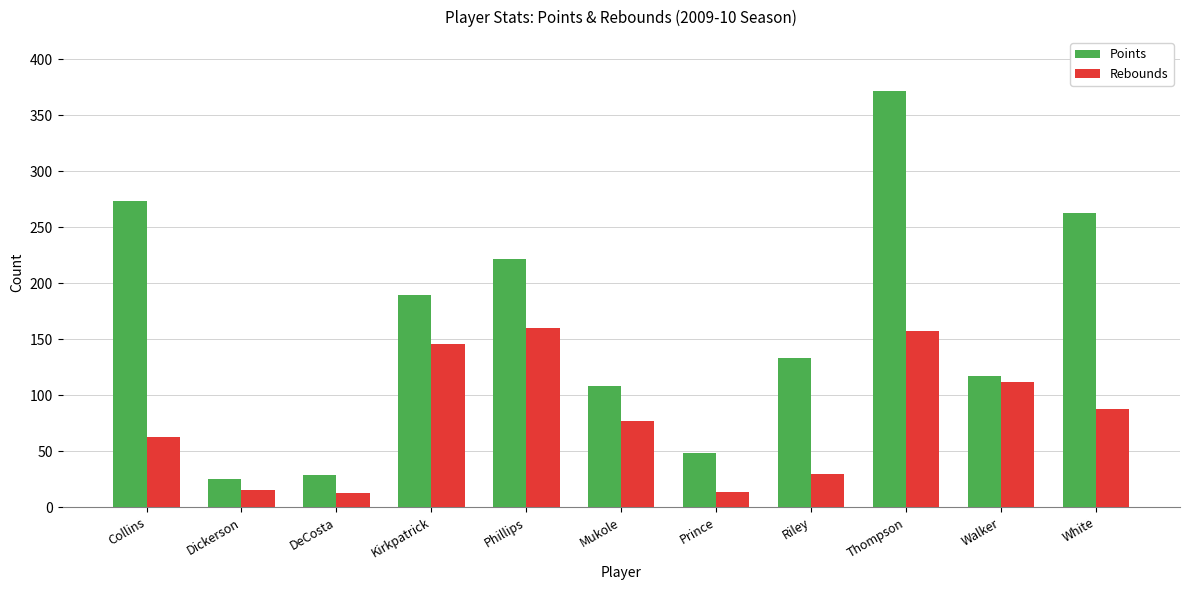

What is the label of the 2nd bar from the left?

Dickerson